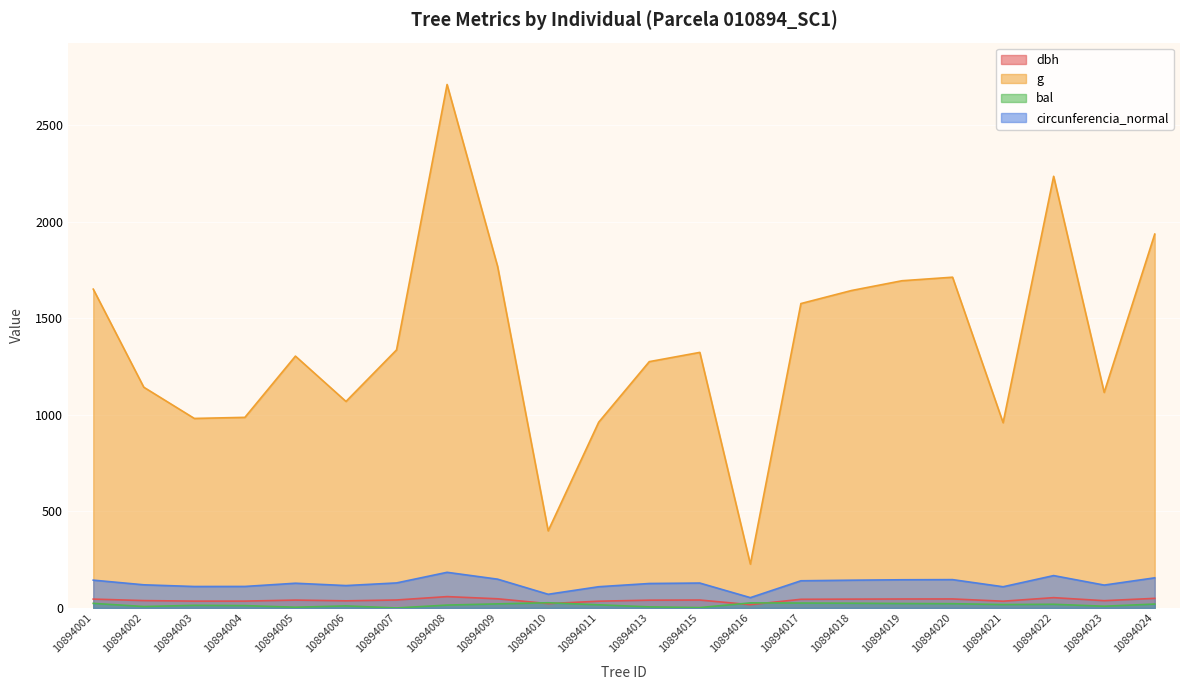

True or false: g and dbh intersect in this chart.

False